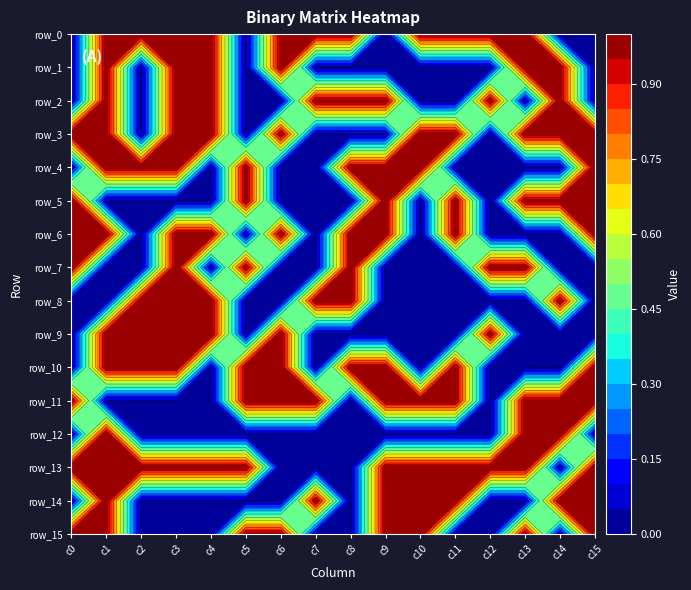

What is the difference between the second highest and second lowest values in the row_12 series?

1